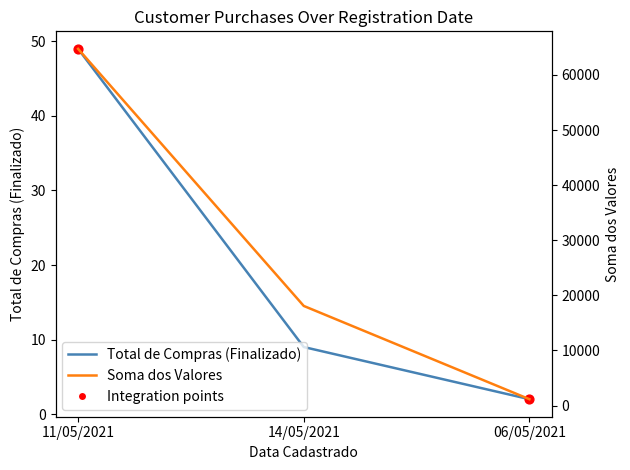

Which series has the widest spread of Y values?

Soma dos Valores